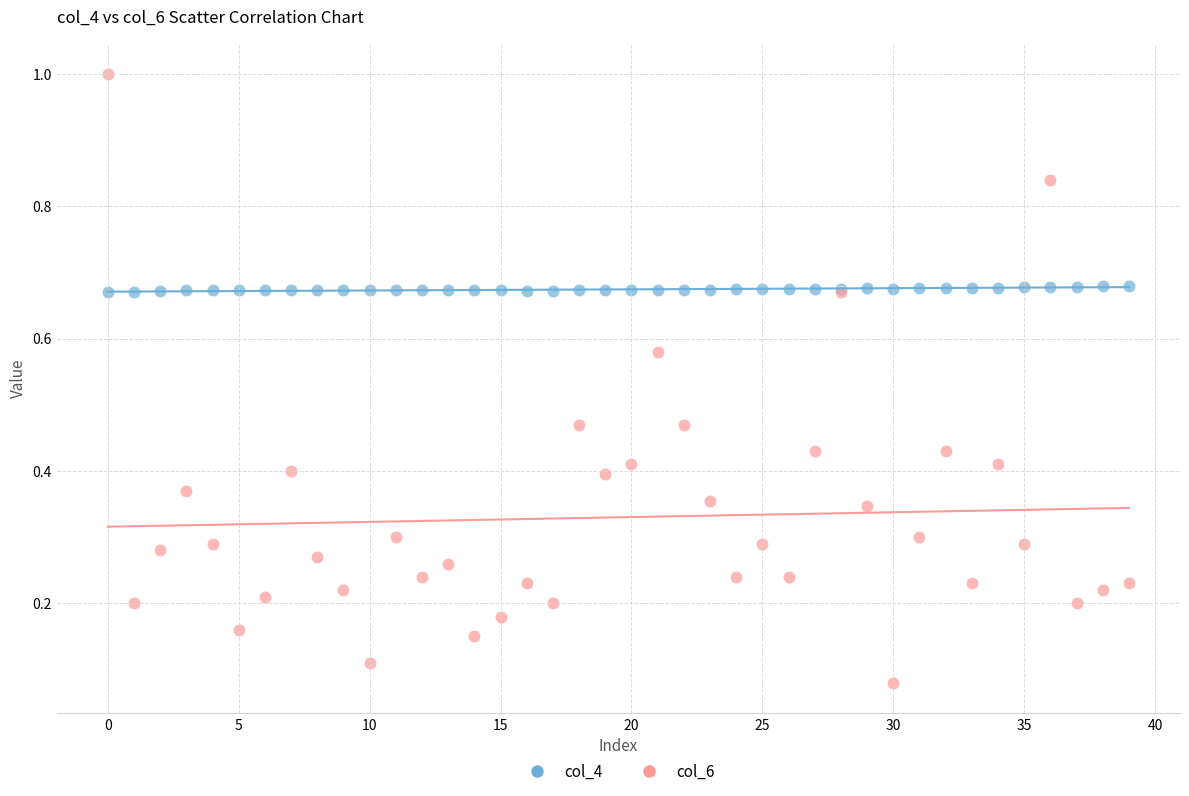

Which series has the largest Y range (max minus min)?

col_6